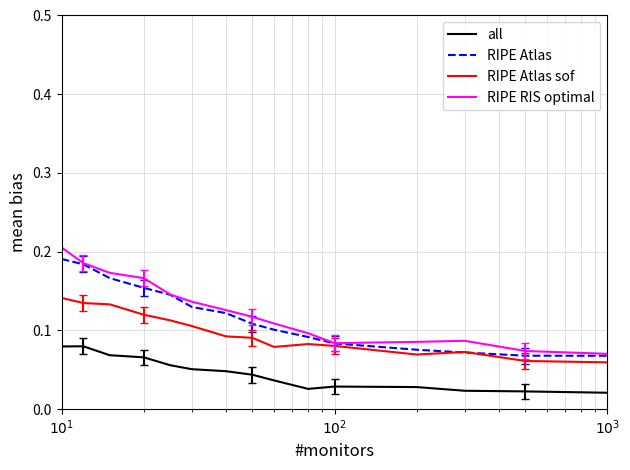

Reading left to right, extract all data points from this chart.

all: 0.1	0.1	0.1	0.1	0.1	0.1	0.0	0.0	0.0	0.0	0.0	0.0	0.0	0.0	0.0
RIPE Atlas: 0.2	0.2	0.2	0.2	0.1	0.1	0.1	0.1	0.1	0.1	0.1	0.1	0.1	0.1	0.1
RIPE Atlas sof: 0.1	0.1	0.1	0.1	0.1	0.1	0.1	0.1	0.1	0.1	0.1	0.1	0.1	0.1	0.1
RIPE RIS optimal: 0.2	0.2	0.2	0.2	0.1	0.1	0.1	0.1	0.1	0.1	0.1	0.1	0.1	0.1	0.1